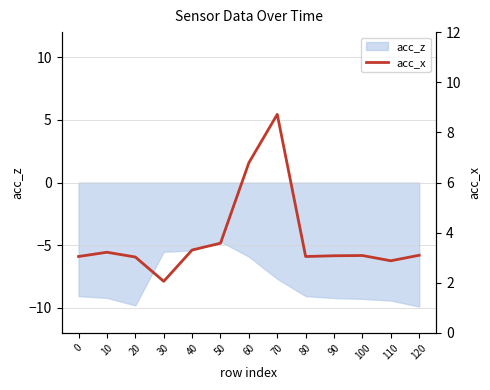

Reading right to left, transcribe all the data shown in this chart.

120=3.1	110=2.9	100=3.1	90=3.1	80=3.0	70=8.7	60=6.8	50=3.6	40=3.3	30=2.1	20=3.0	10=3.2	0=3.0